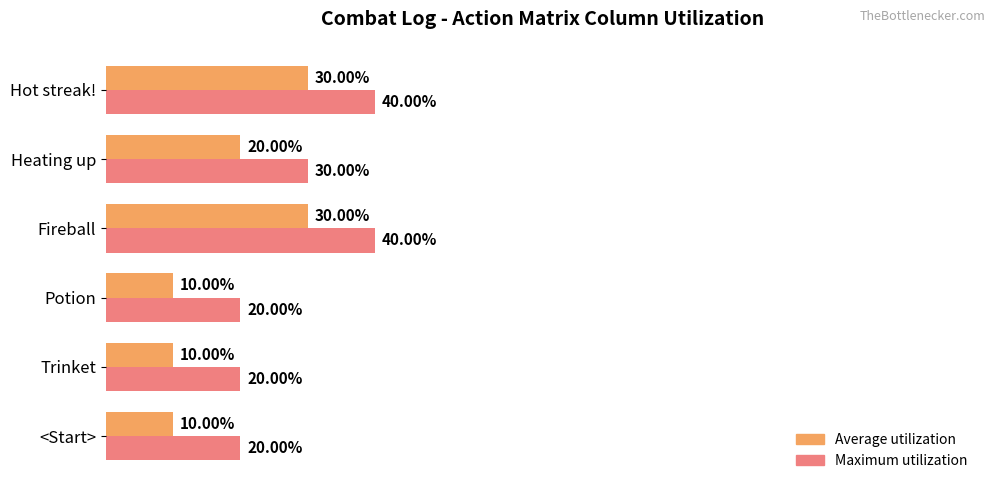

Which series has the largest total across all categories?

Maximum utilization